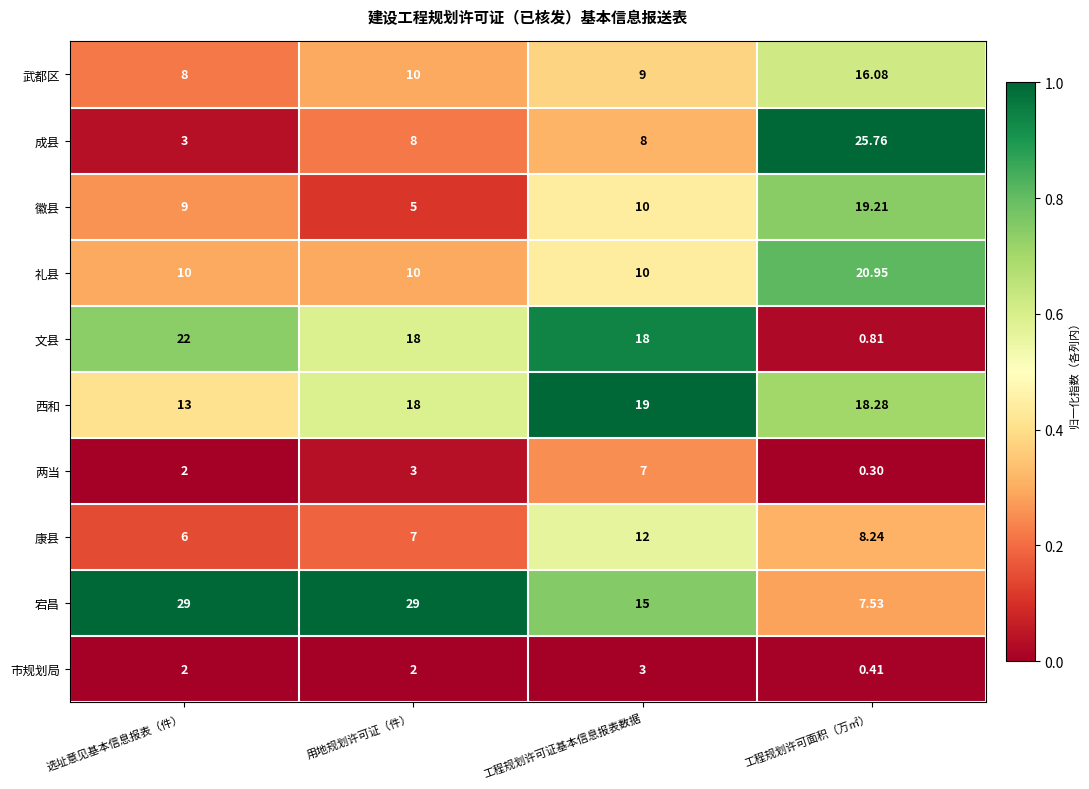

Which series has the widest spread of values?

成县